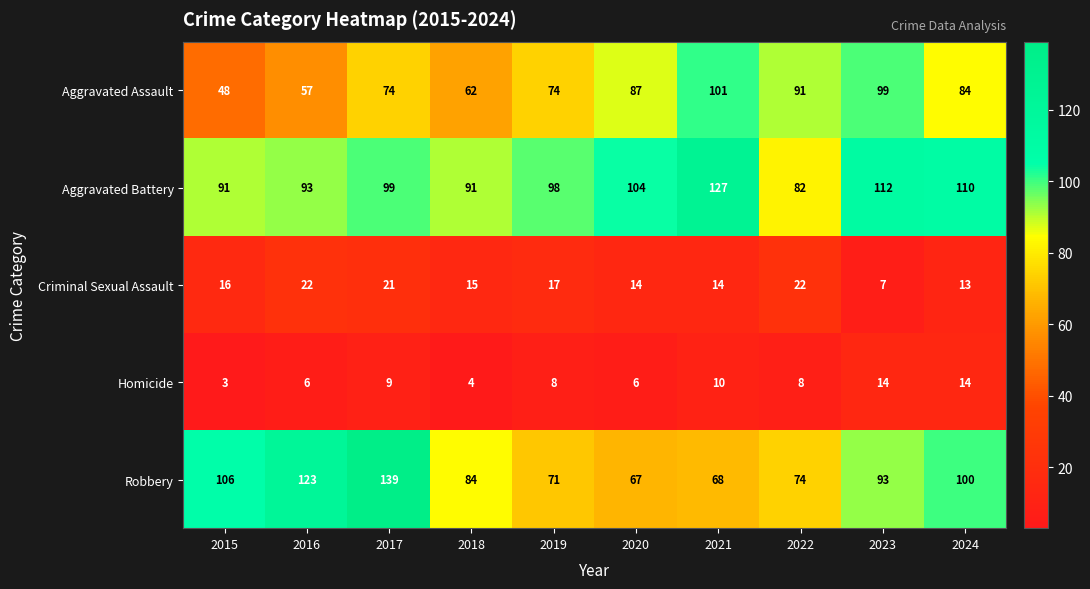

What is the maximum value shown in the chart?

139